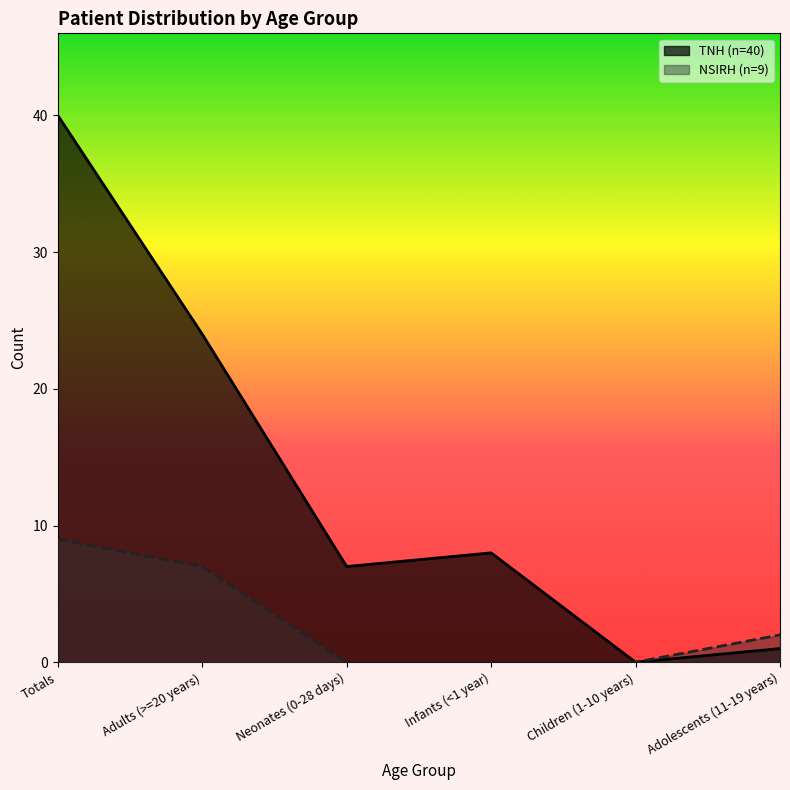

Is the value of NSIRH (n=9) at Children (1-10 years) greater than the value of TNH (n=40) at Totals?

No